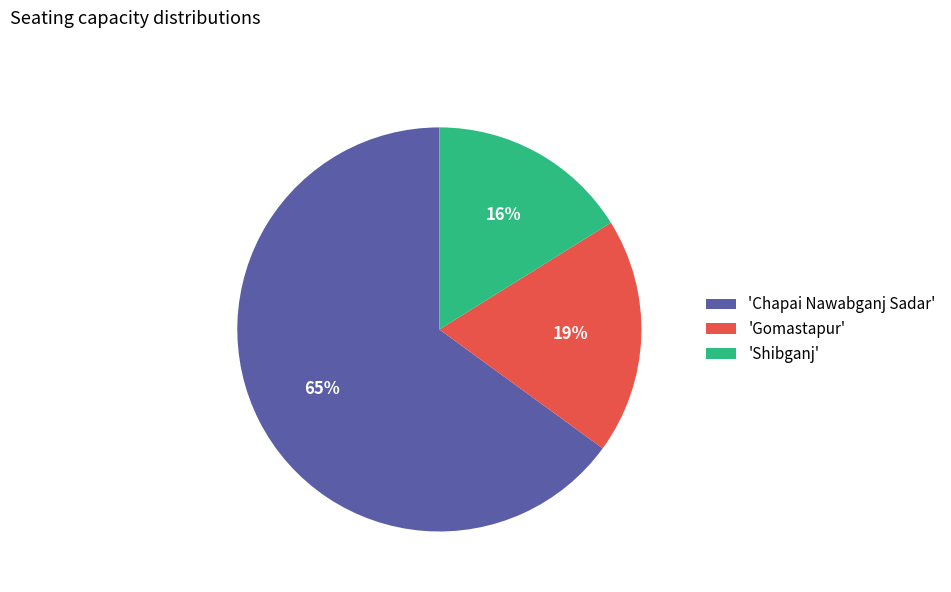

Count the number of slices in the pie.

3